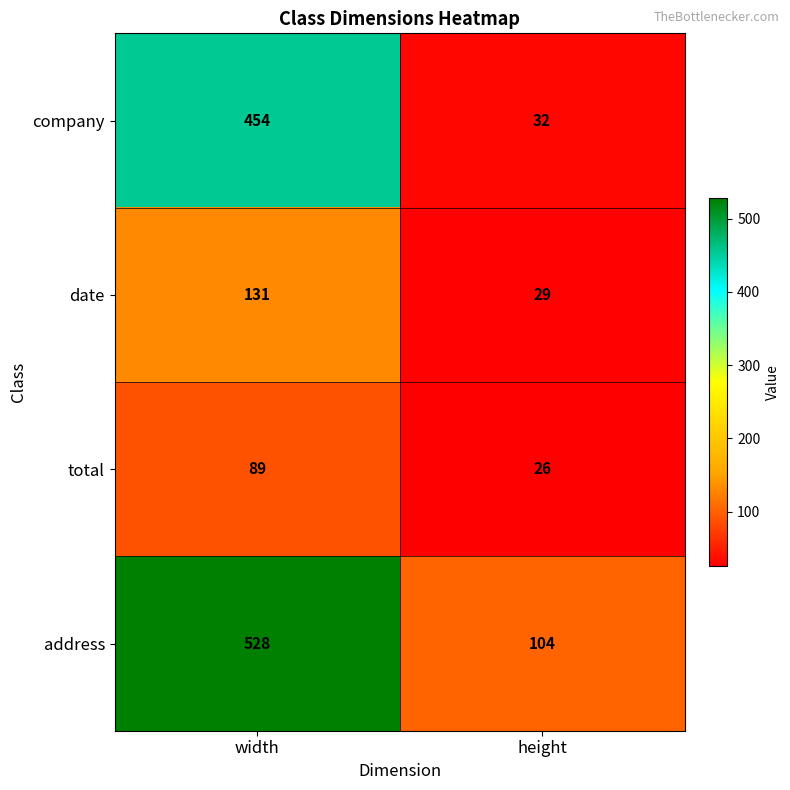

What is the sum of all address values?

632